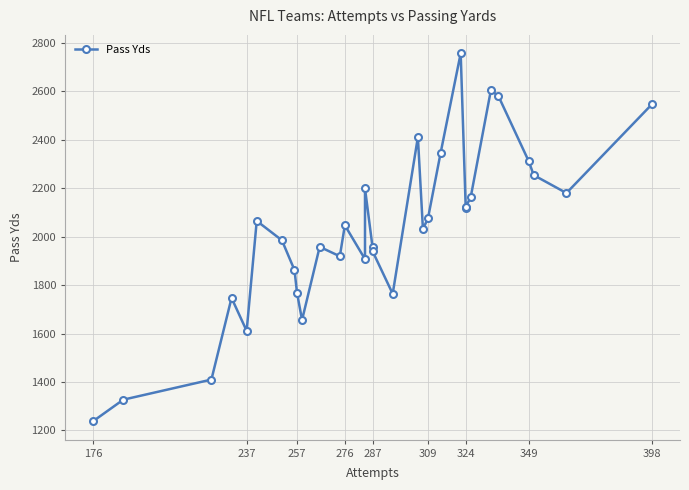

What is the maximum value shown in the chart?

2757